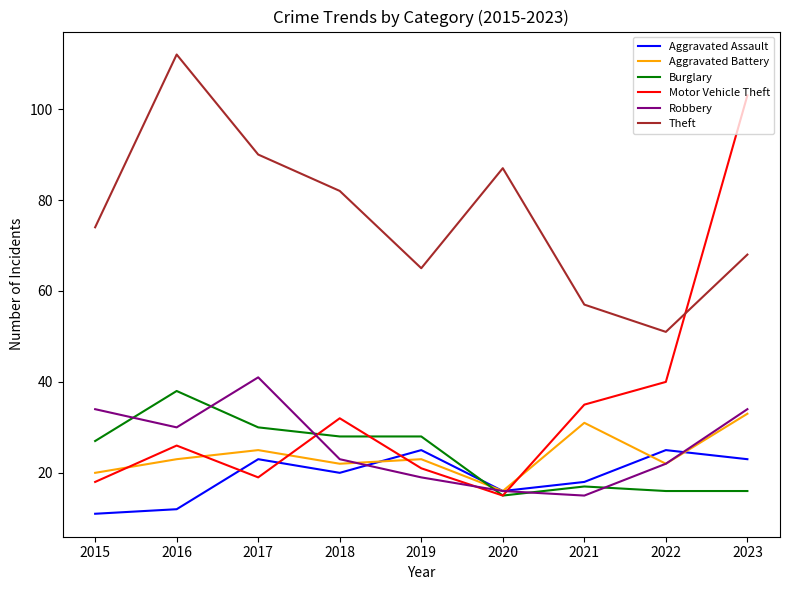

Which series has the largest total across all categories?

Theft